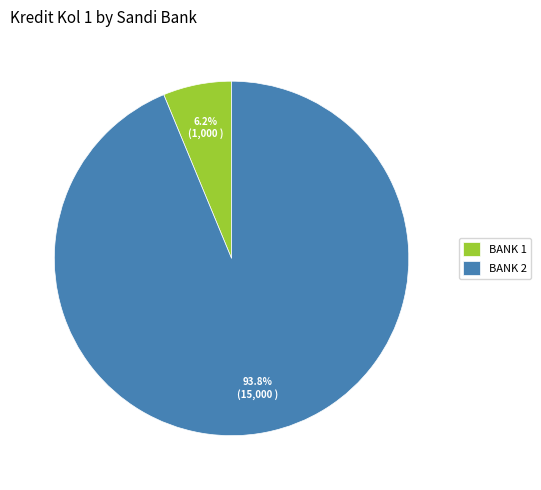

Do BANK 1 and BANK 2 together represent more than half of the pie?

Yes